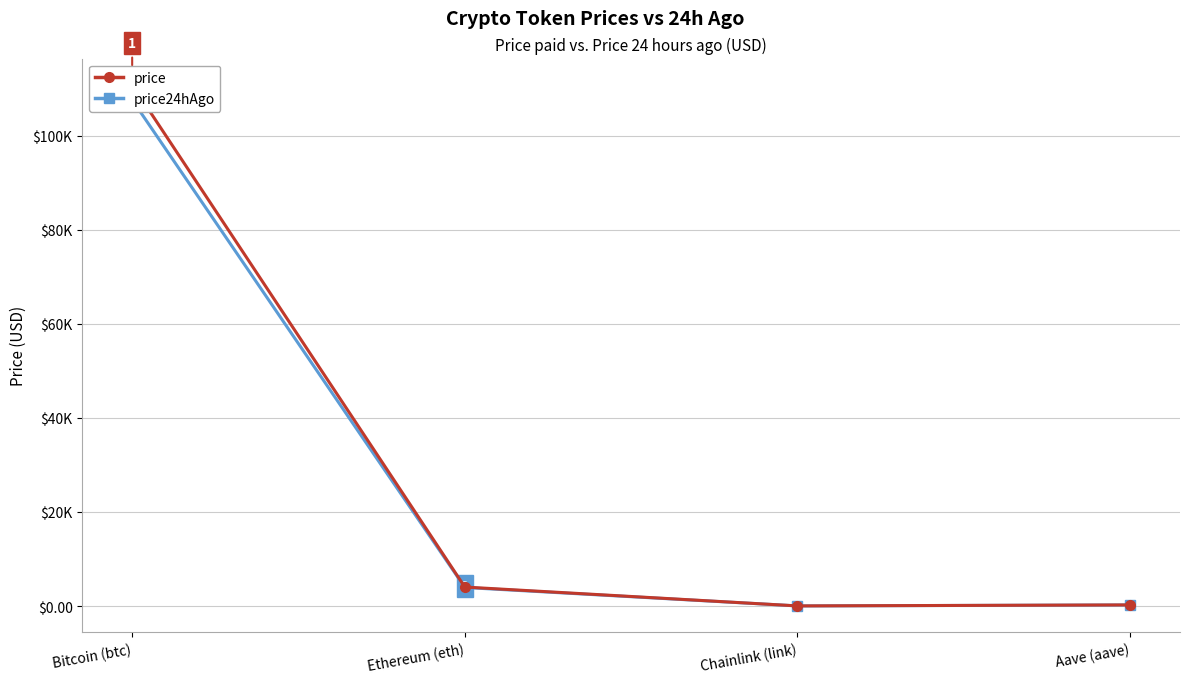

At which category is the sum across all series the highest?

Bitcoin (btc)